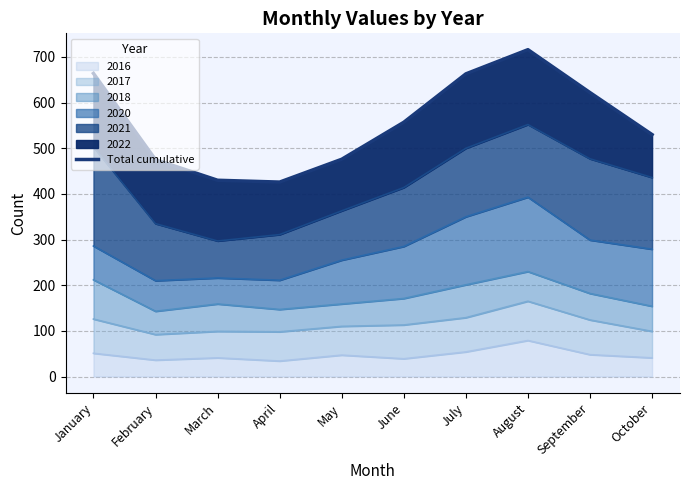

What is the change in value from January to May?

-188